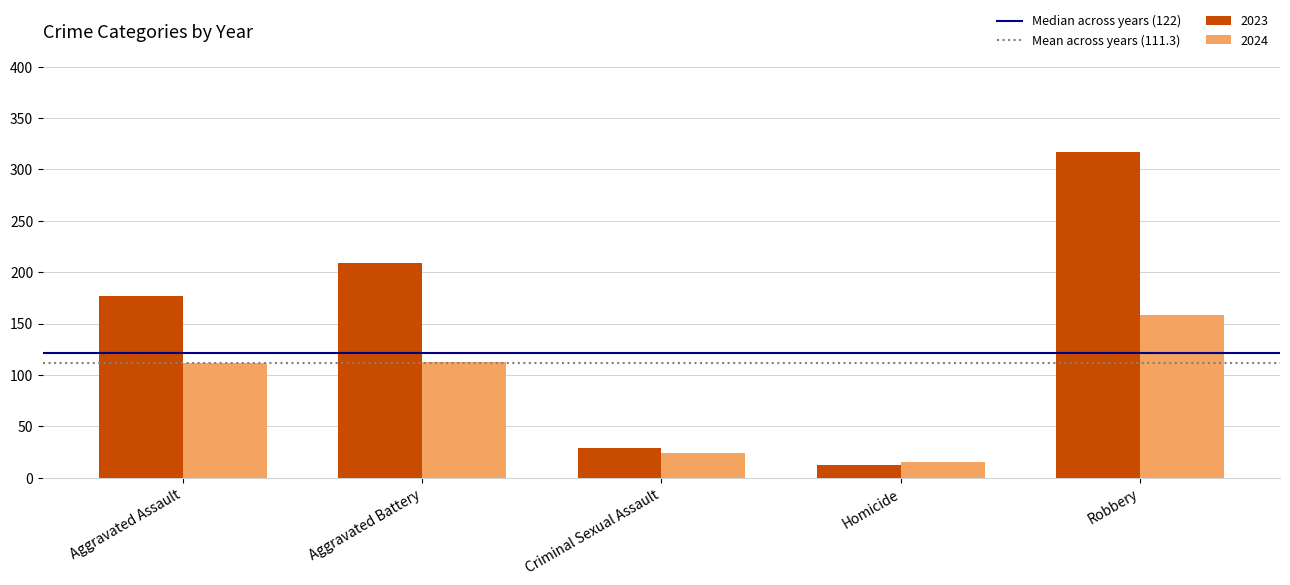

What is the approximate value of 2023 at Robbery?

317